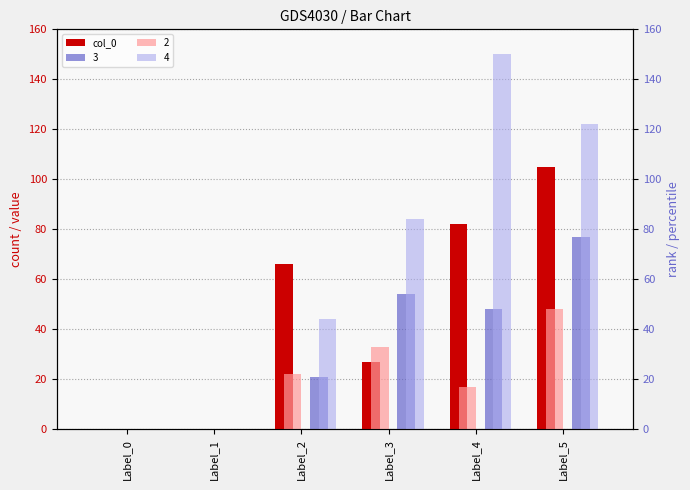

Reading left to right, extract all data points from this chart.

0	0	66	27	82	105